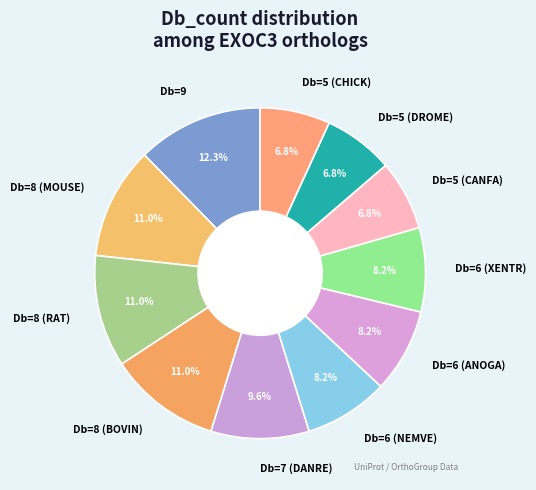

How many slices are in this pie chart?

11